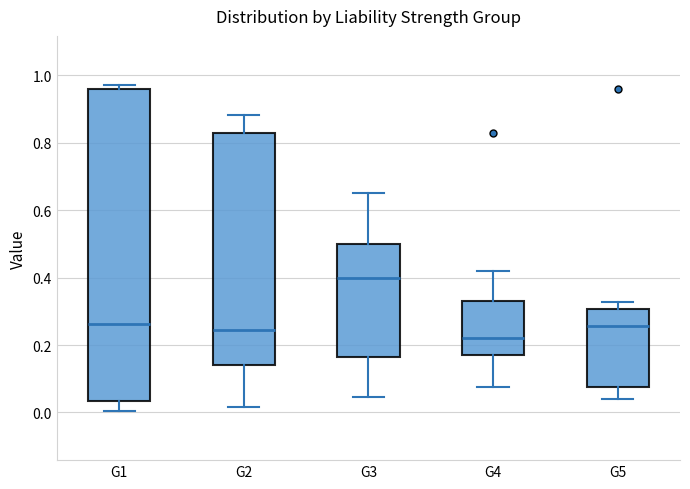

Which box has the lowest median line?

G4